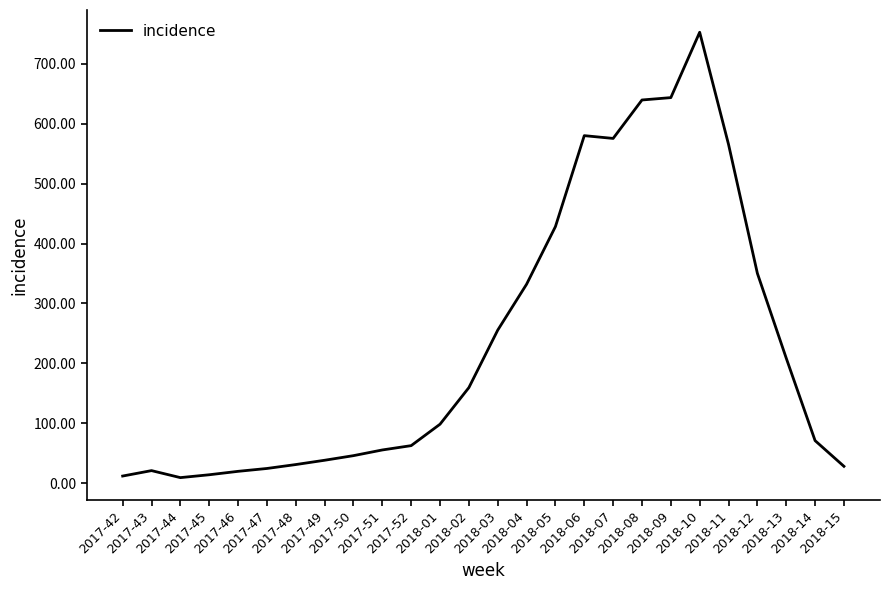

What is the difference between the maximum and minimum values?

743.2